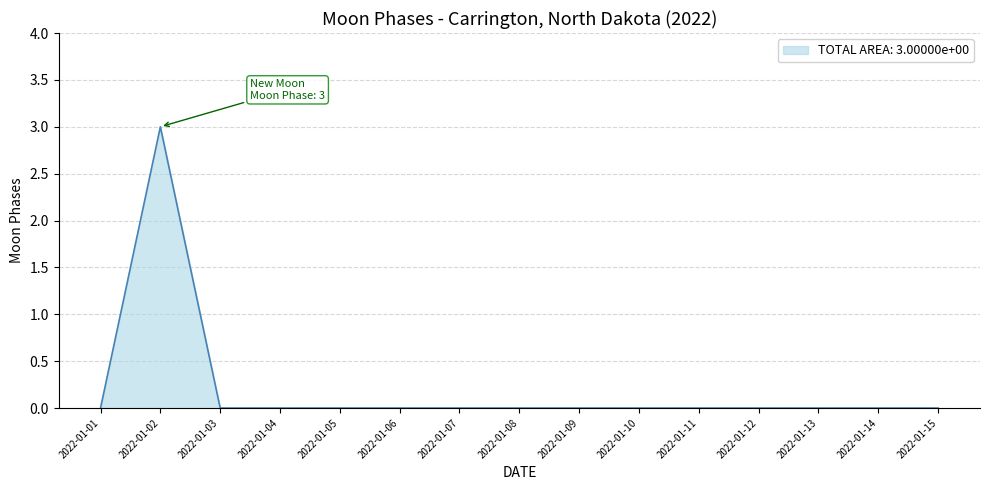

Reading left to right, what are all the values shown in this chart?

2022-01-01=0	2022-01-02=3	2022-01-03=0	2022-01-04=0	2022-01-05=0	2022-01-06=0	2022-01-07=0	2022-01-08=0	2022-01-09=0	2022-01-10=0	2022-01-11=0	2022-01-12=0	2022-01-13=0	2022-01-14=0	2022-01-15=0